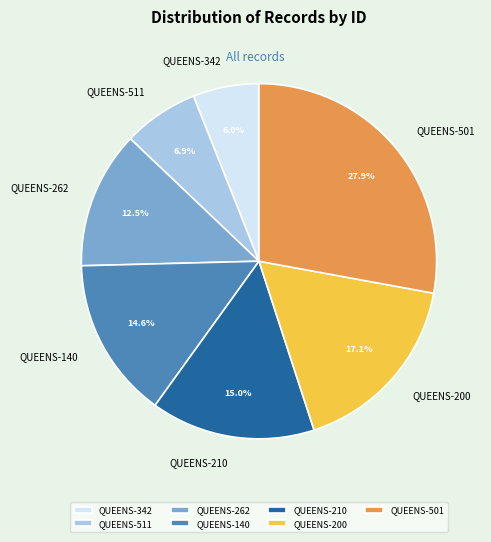

The QUEENS-342 slice represents 6% of the pie. True or false?

True